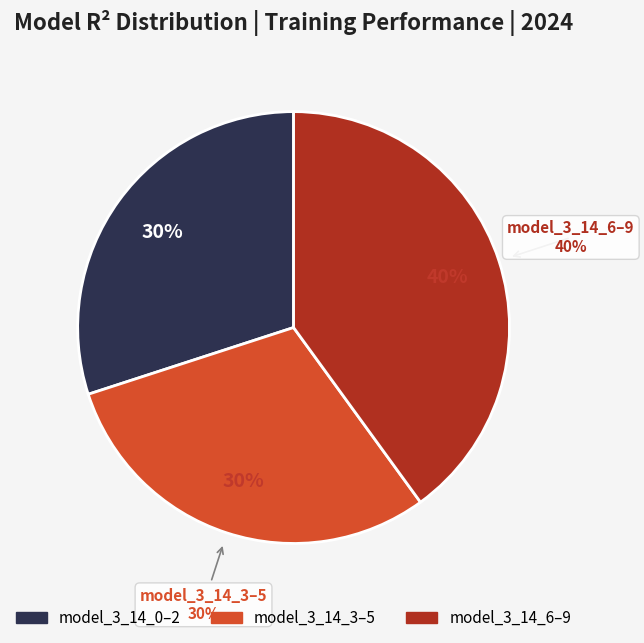

Does model_3_14_1 represent more than half of the total?

No